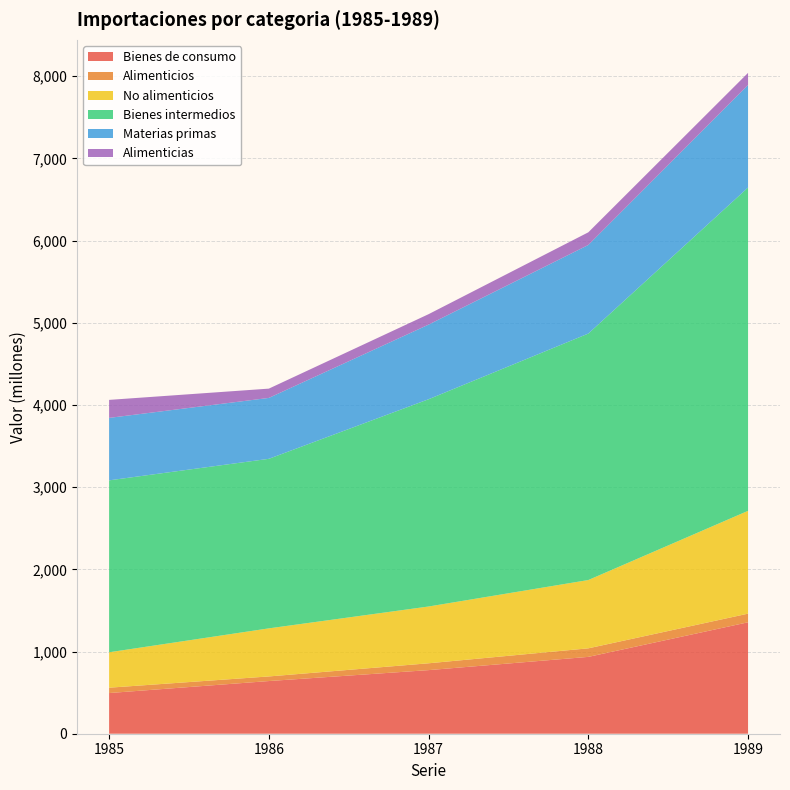

Reading left to right, list all the values displayed in this chart.

Bienes de consumo: 495	641	774	935	1356
Alimenticios: 65	56	83	104	105
No alimenticios: 431	585	691	831	1251
Bienes intermedios: 2092	2063	2522	2999	3934
Materias primas: 760	741	908	1078	1247
Alimenticias: 219	113	127	154	148